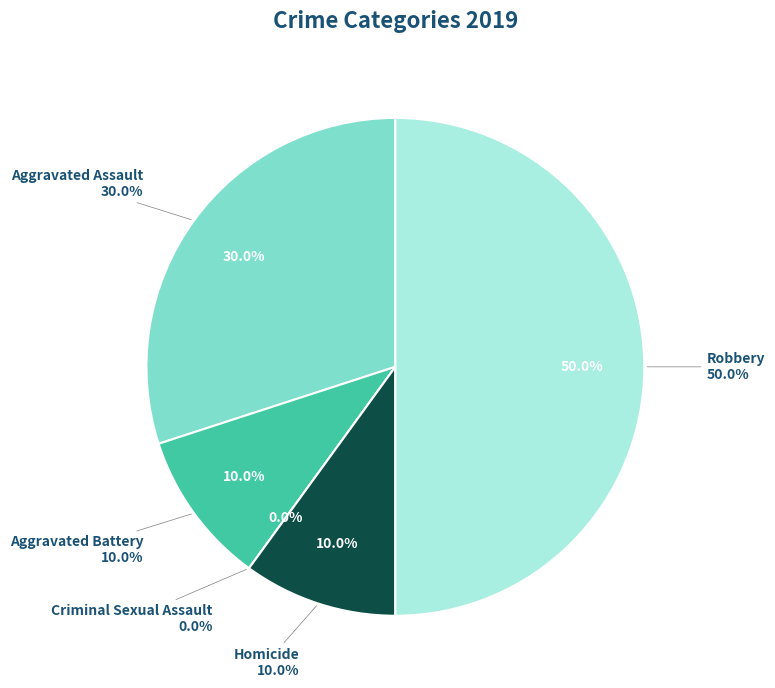

To the nearest percent, what portion does Aggravated Assault represent?

30%